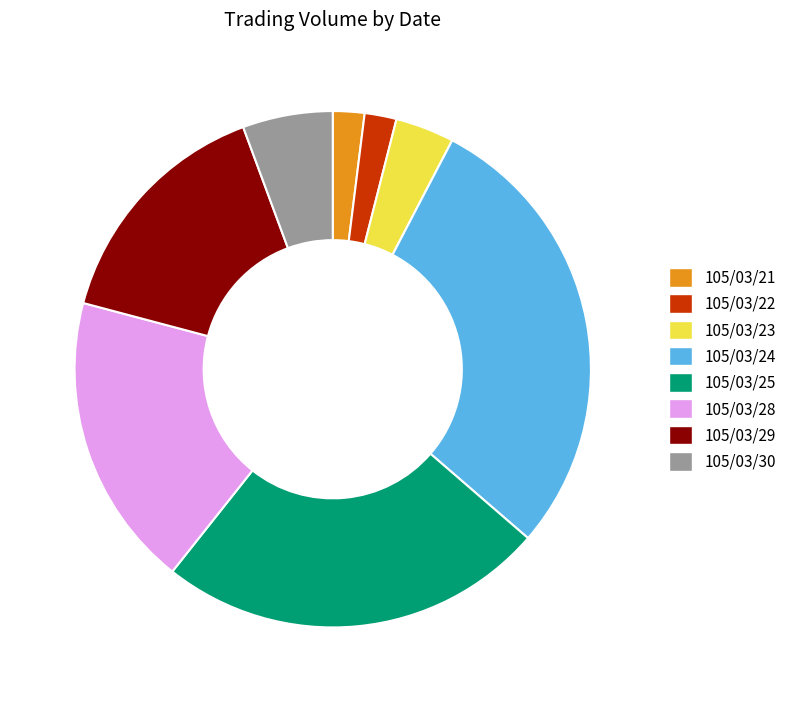

Do 105/03/25 and 105/03/24 together represent more than half of the pie?

Yes